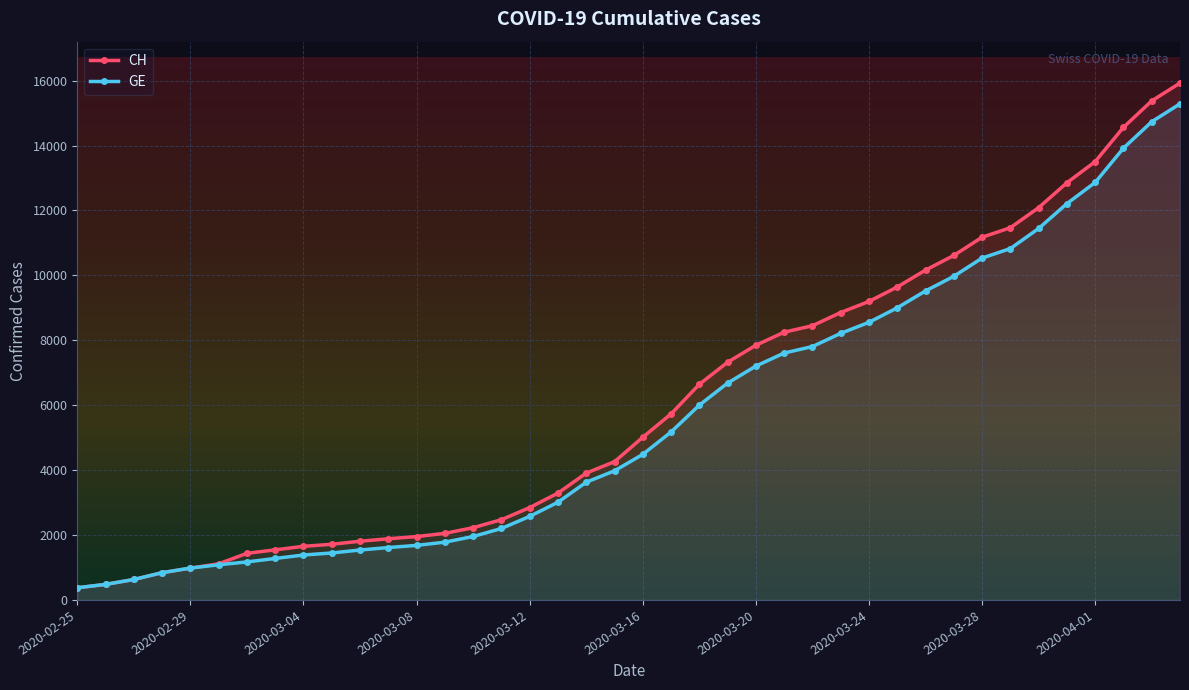

Which has a higher value, 27 or 25?

27